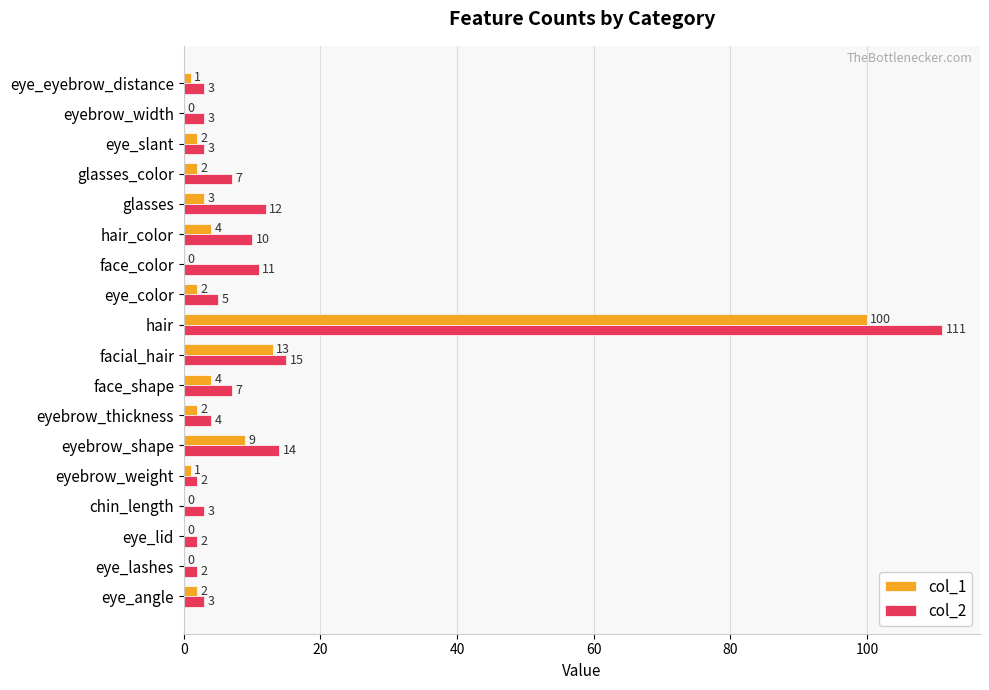

What is the maximum value for col_1?

100